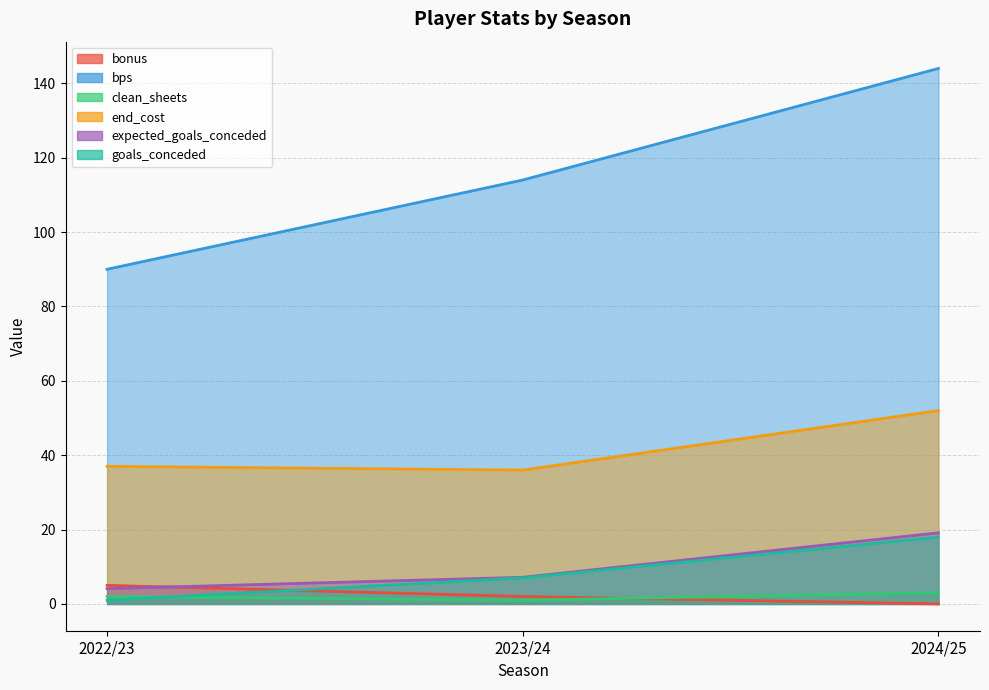

What is the difference between the highest and lowest values at 2022/23?

89.0